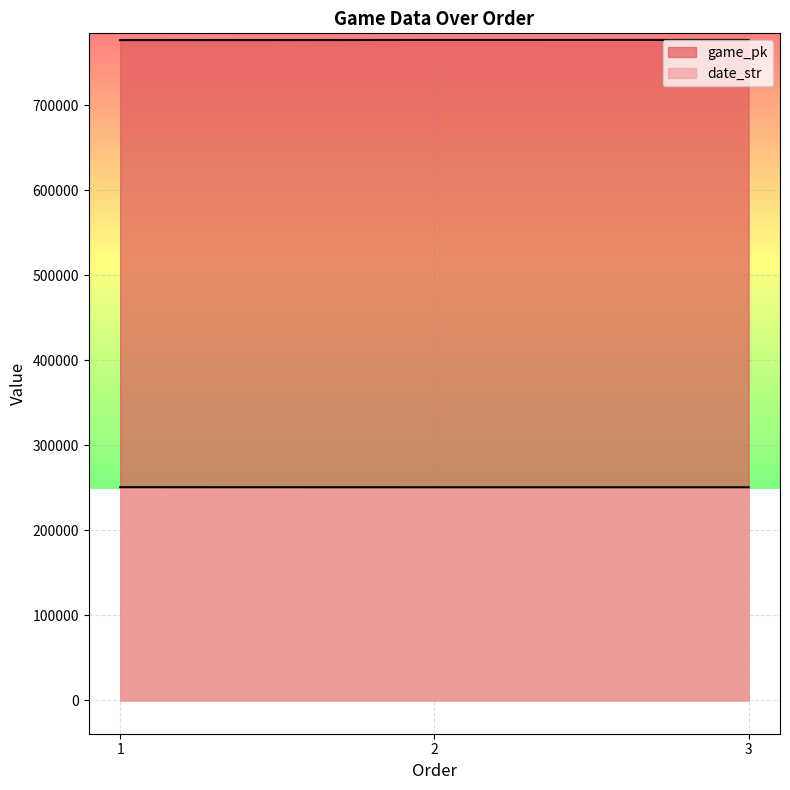

Rank the series by their average value, from highest to lowest.

game_pk, date_str